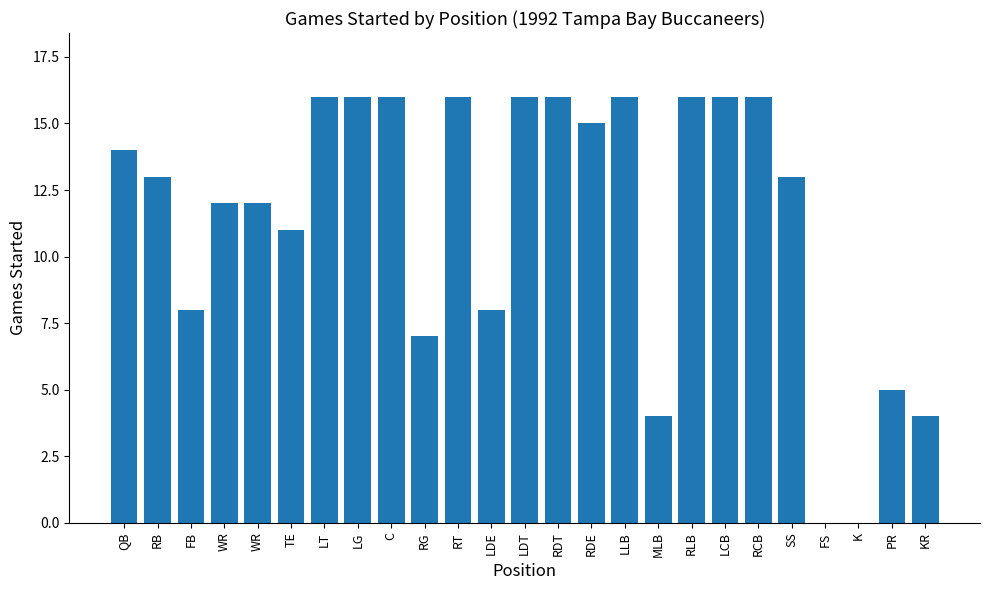

Which label corresponds to the largest value in the chart?

LT